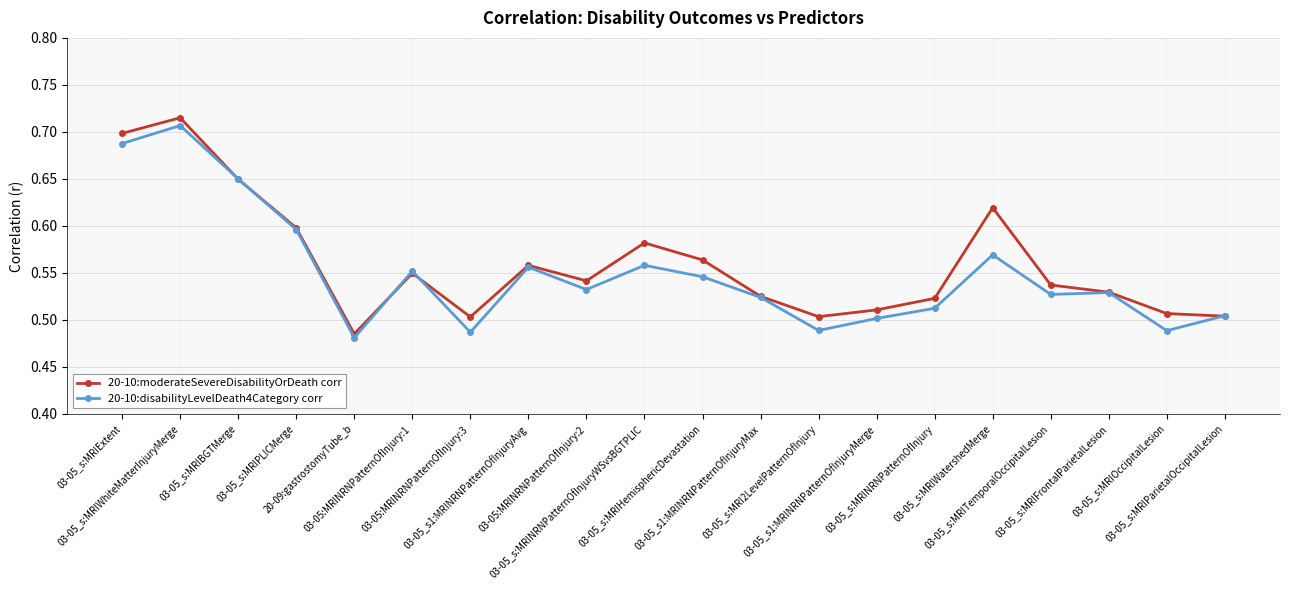

Count the 20-10:disabilityLevelDeath4Category corr values in the range 0 to 1.

20